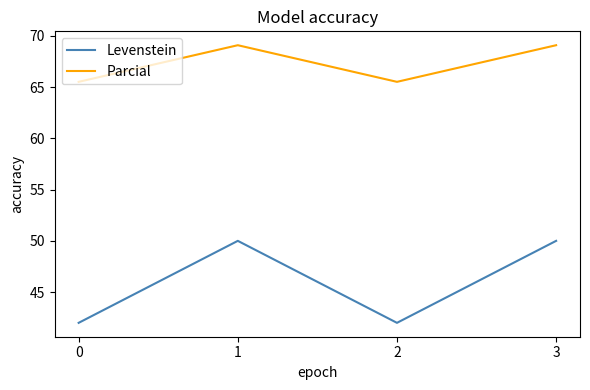

Reading left to right, what are all the values shown in this chart?

Levenstein: 42.0	50.0	42.0	50.0
Parcial: 65.5	69.1	65.5	69.1